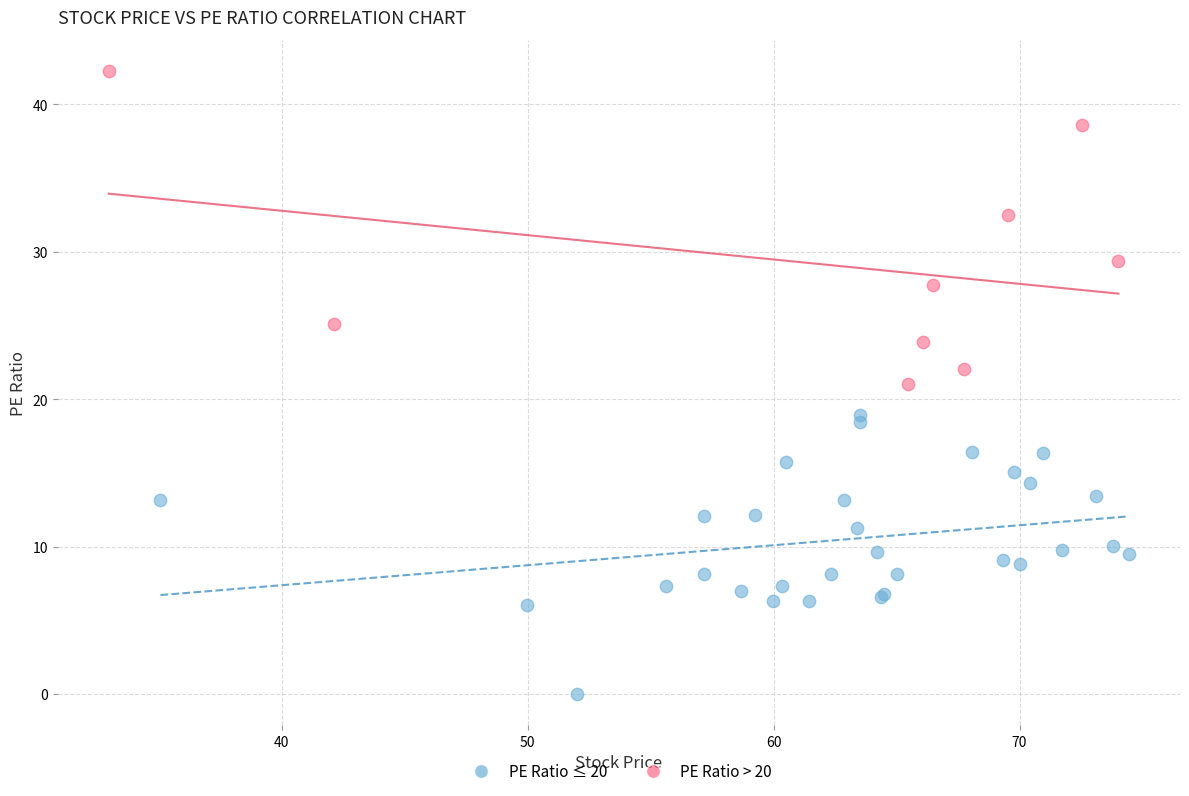

Which series has the largest Y range (max minus min)?

PE Ratio > 20